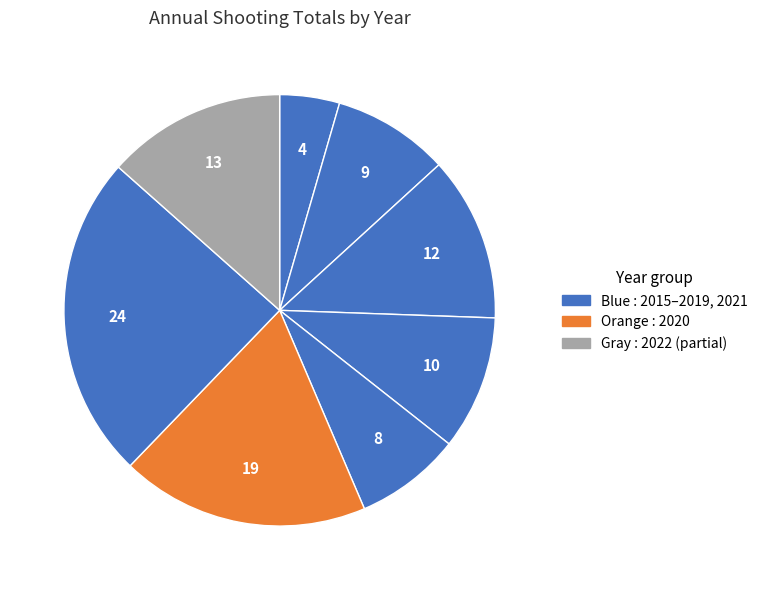

Which category has the smallest portion of the pie?

2015